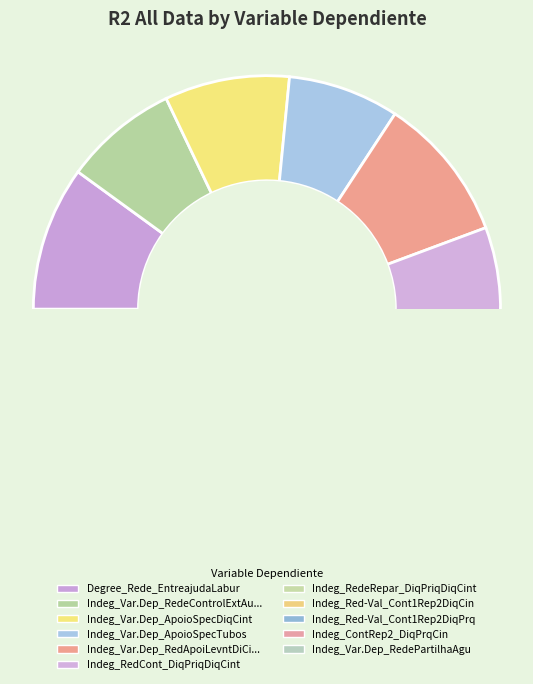

Which category has the biggest portion of the pie?

Indeg_Var.Dep_RedApoiLevntDiCin